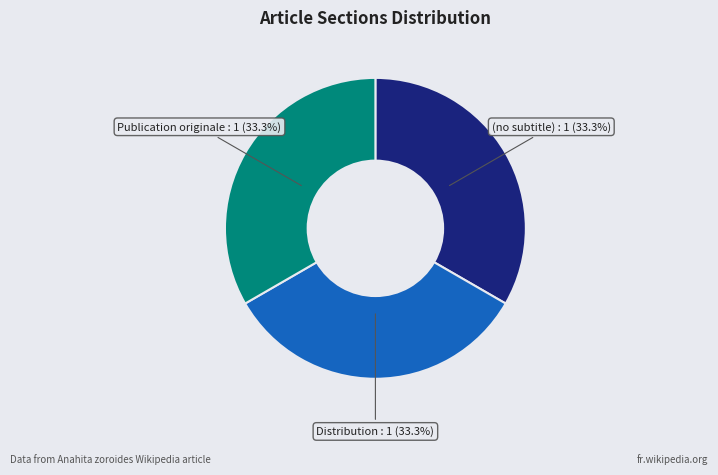

How much of the chart is everything except Distribution?

66.7%